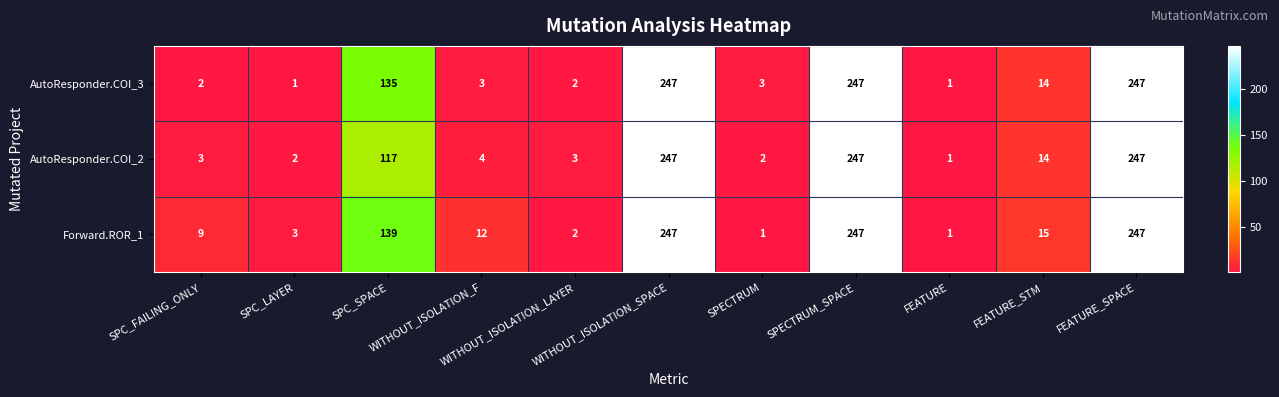

List the series in order of their overall mean, highest first.

Forward.ROR_1, AutoResponder.COI_3, AutoResponder.COI_2